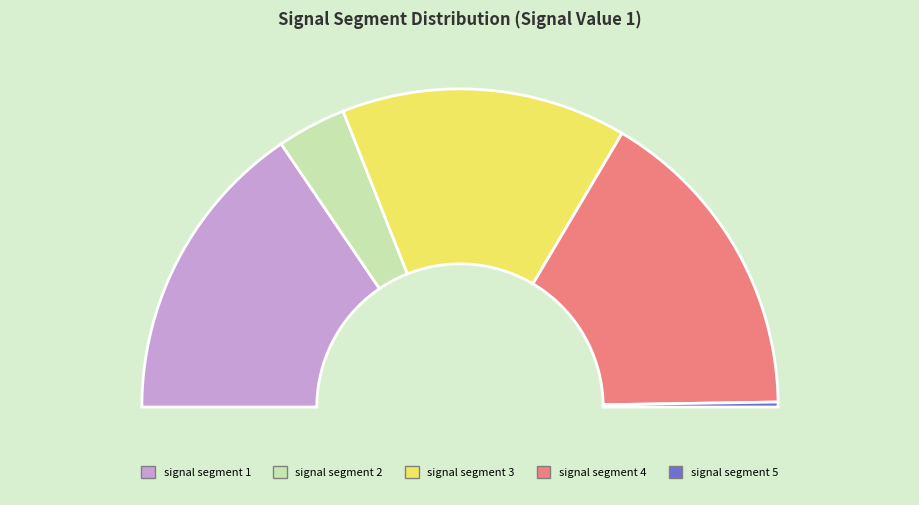

Does any single category account for the majority?

No